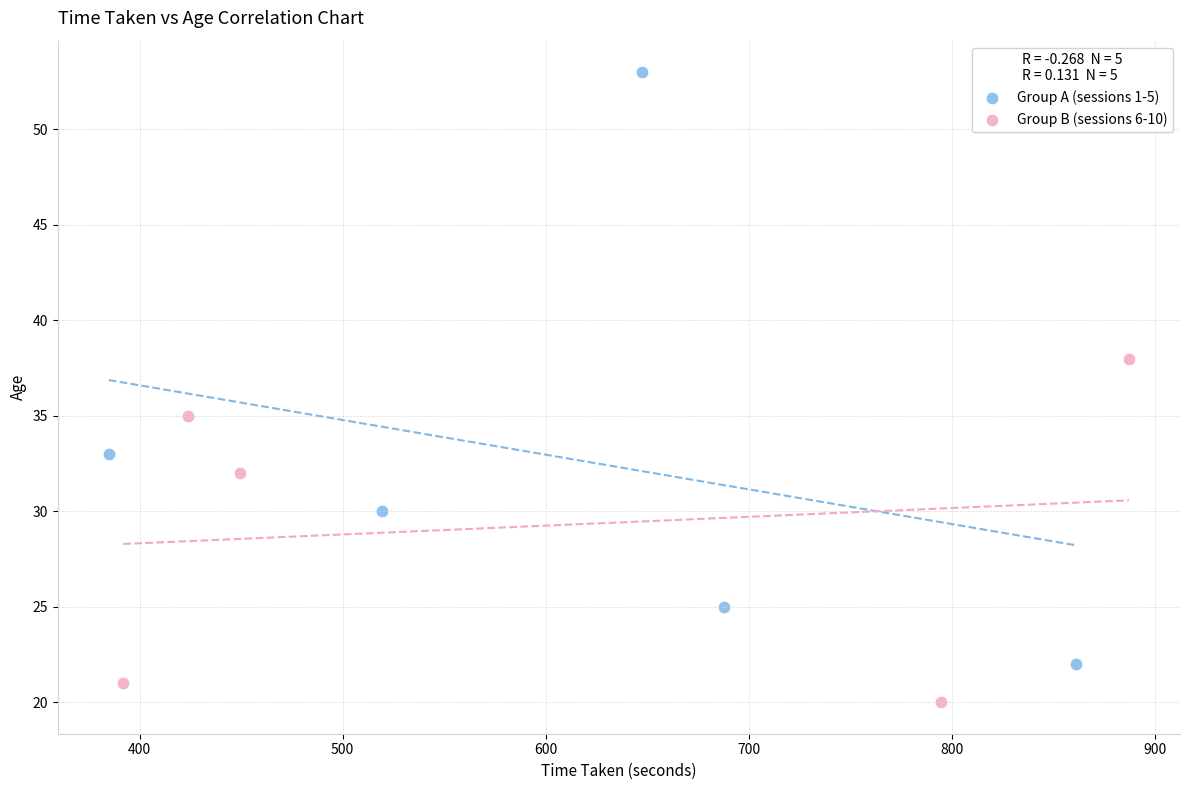

What are all the series names shown in the legend?

Group A (sessions 1-5), Group B (sessions 6-10)